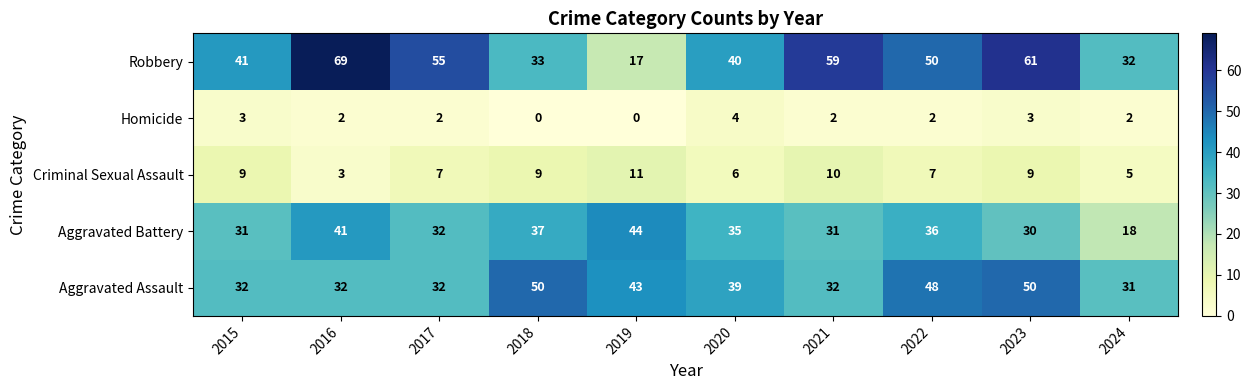

What is the difference between the second highest and minimum values in the Aggravated Assault series?

19